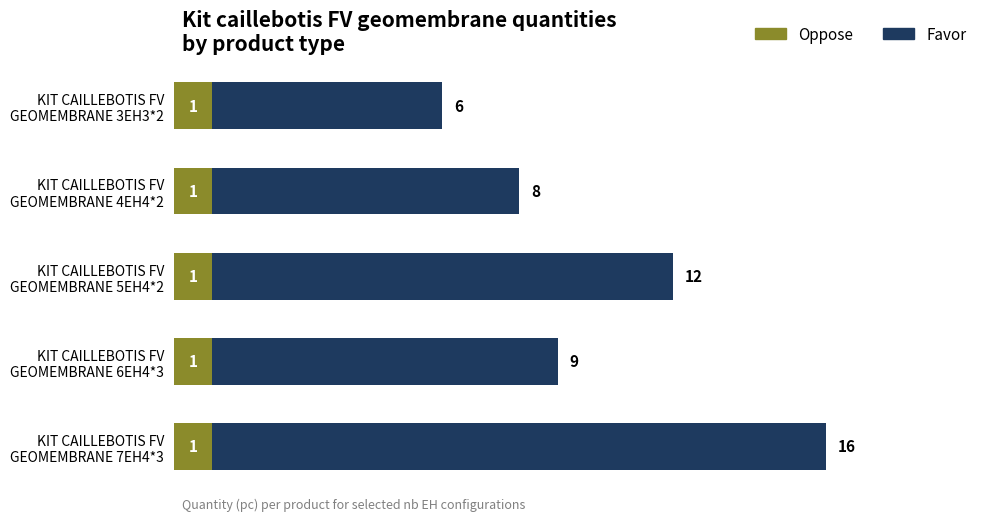

At which category is the sum across all series the highest?

KIT CAILLEBOTIS FV
GEOMEMBRANE 7EH4*3